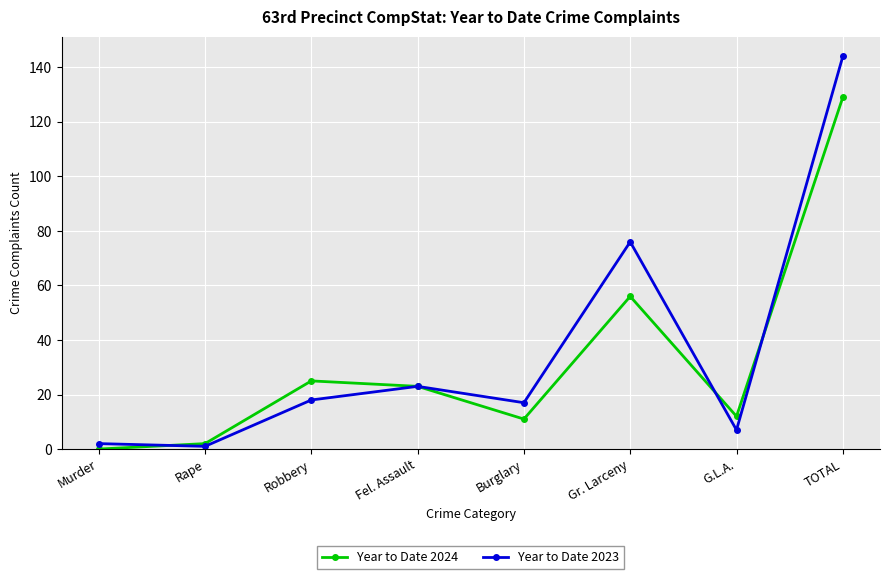

Which series ends up on top after the final intersection of Year to Date 2023 and Year to Date 2024?

Year to Date 2023